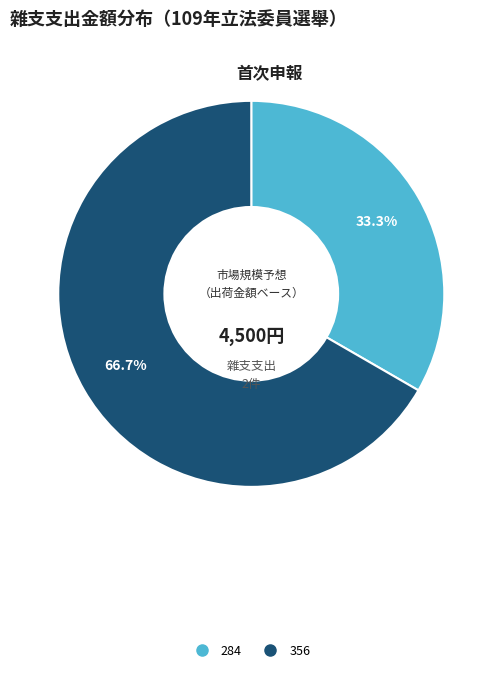

To the nearest percent, what percentage of the pie is 356?

67%